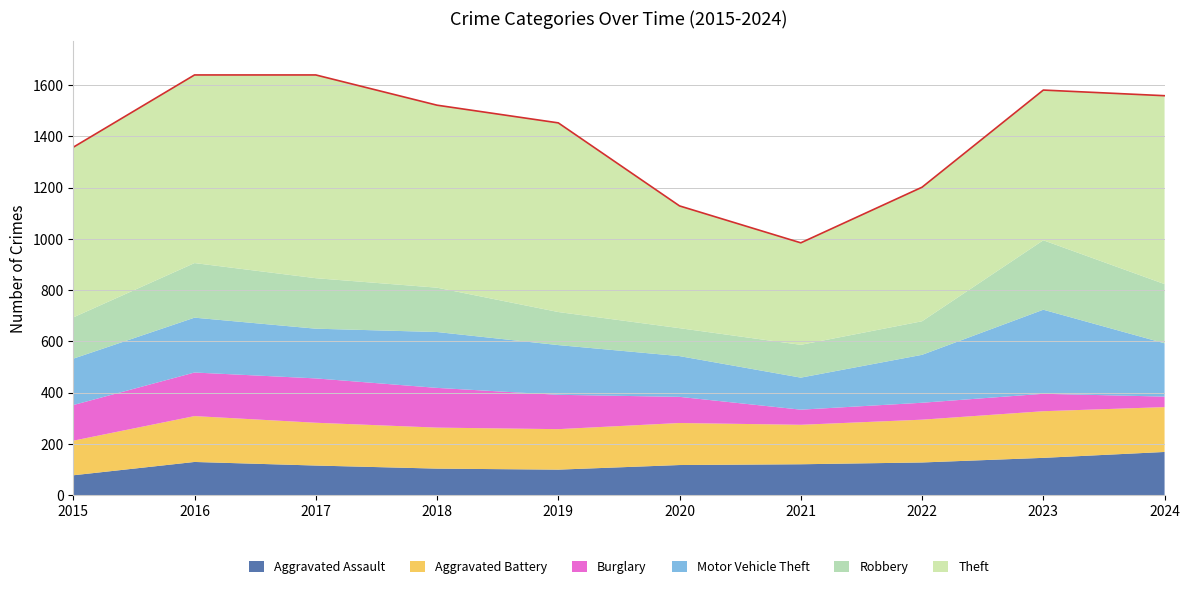

What is the difference between the second highest and second lowest values in the Burglary series?

111